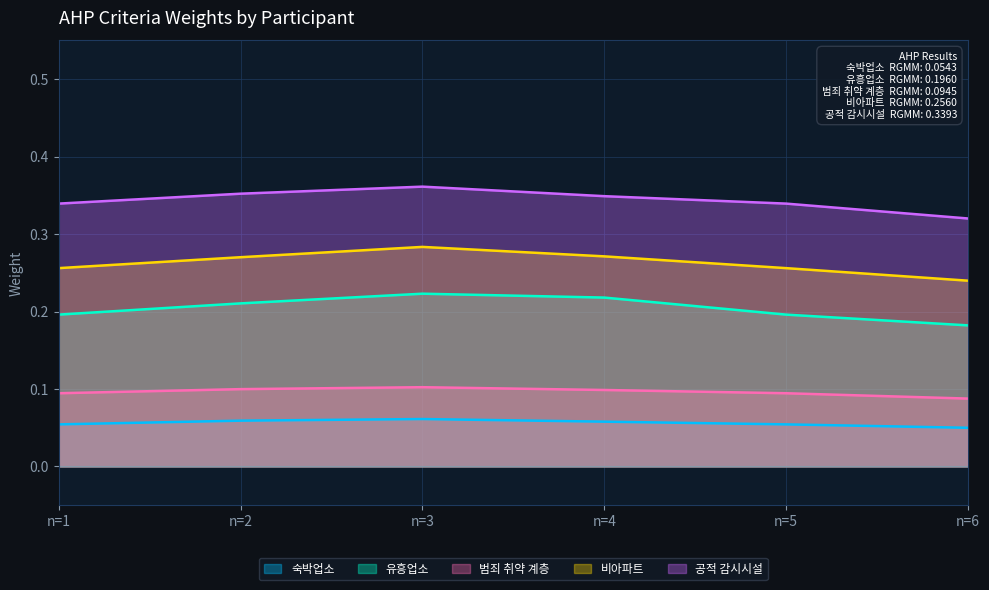

What is the value of the 공적 감시시설 point at the 1st from the left?

0.3